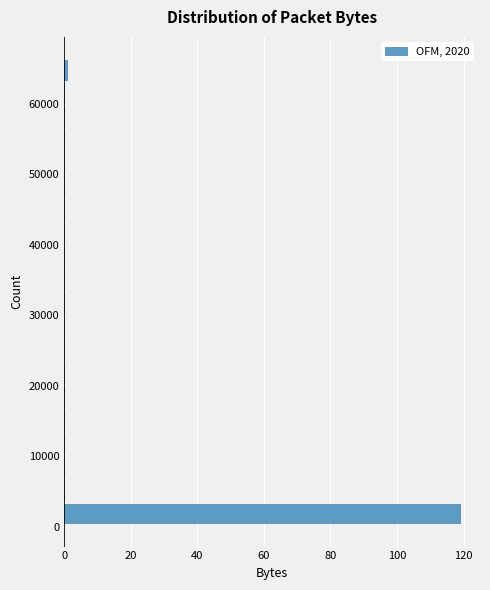

Around what value on the y-axis is the longest bar? Give the approximate position of its centre, as read against the axis.

2000